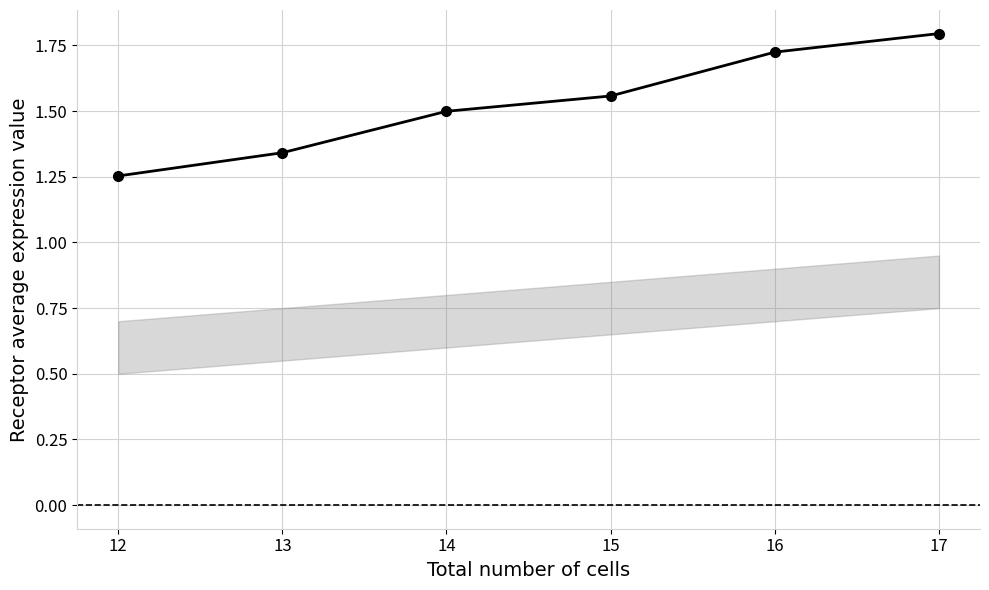

The value at 17 is 1.8. True or false?

True